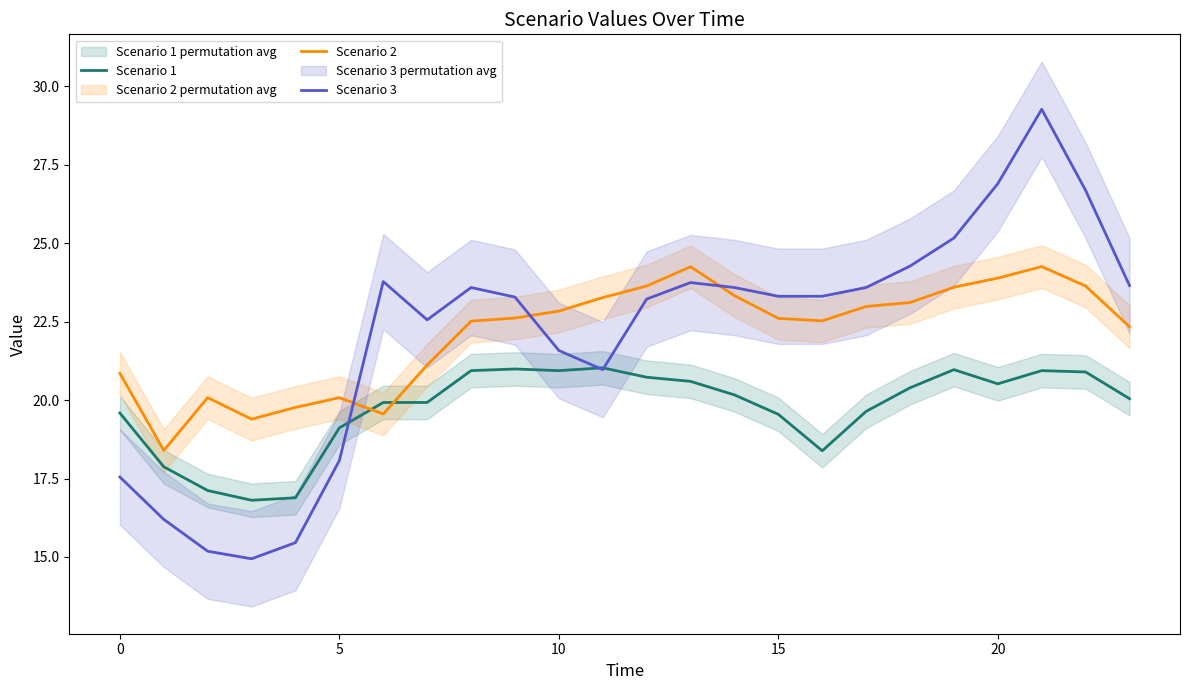

How many times do Scenario 2 and Scenario 1 cross each other?

2